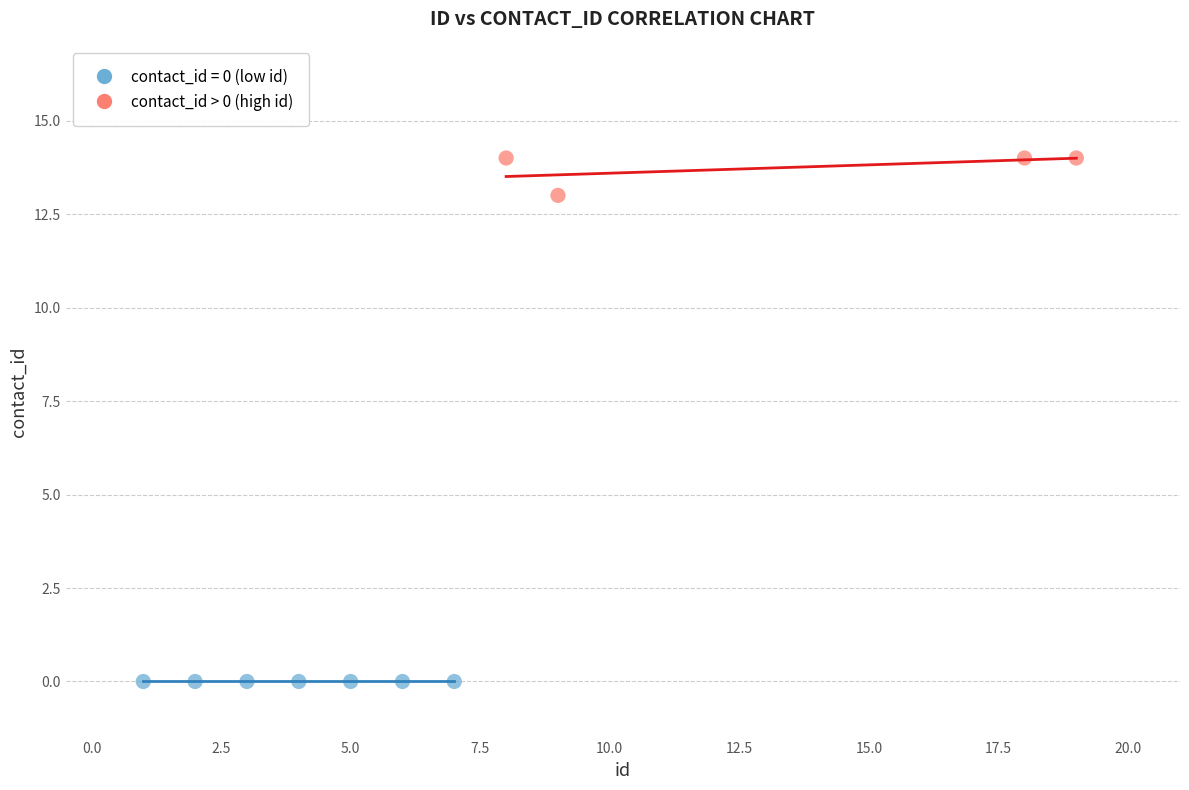

Which series contains the lowest Y value?

contact_id = 0 (low id)